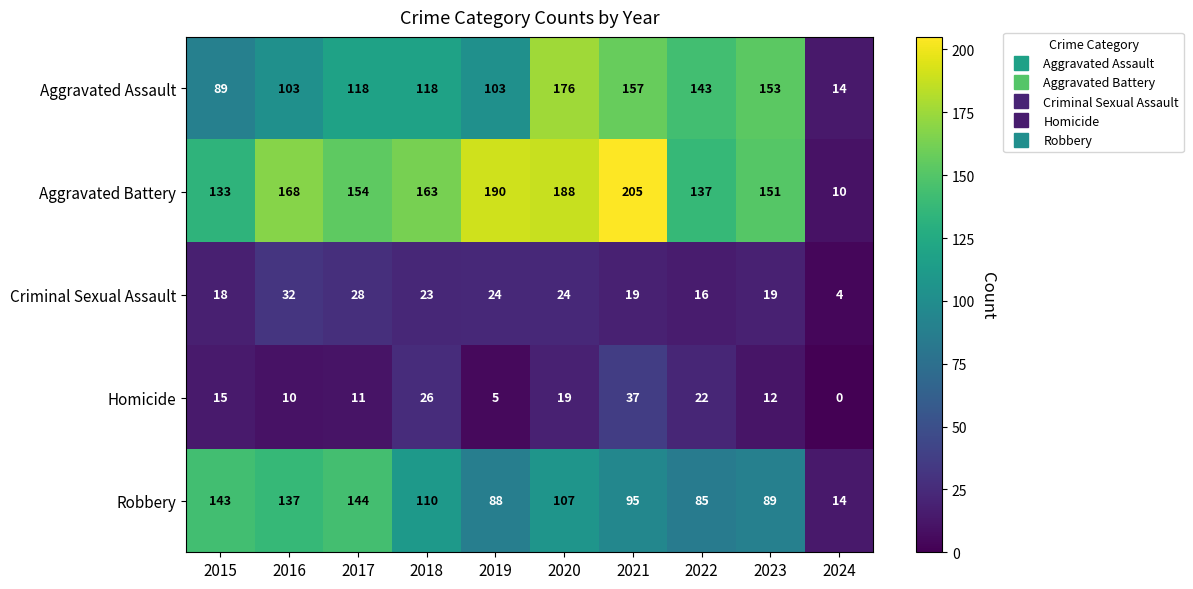

What is the sum of all Criminal Sexual Assault values?

207